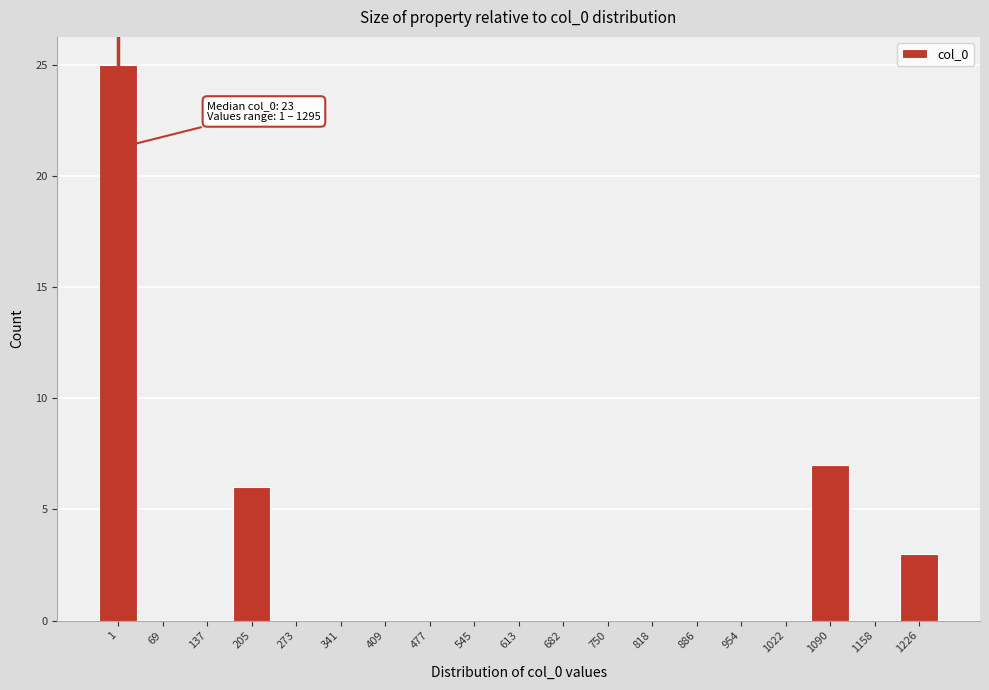

Reading left to right, list all the values displayed in this chart.

1=25	69=0	137=0	205=6	273=0	341=0	409=0	477=0	545=0	613=0	682=0	750=0	818=0	886=0	954=0	1022=0	1090=7	1158=0	1226=3